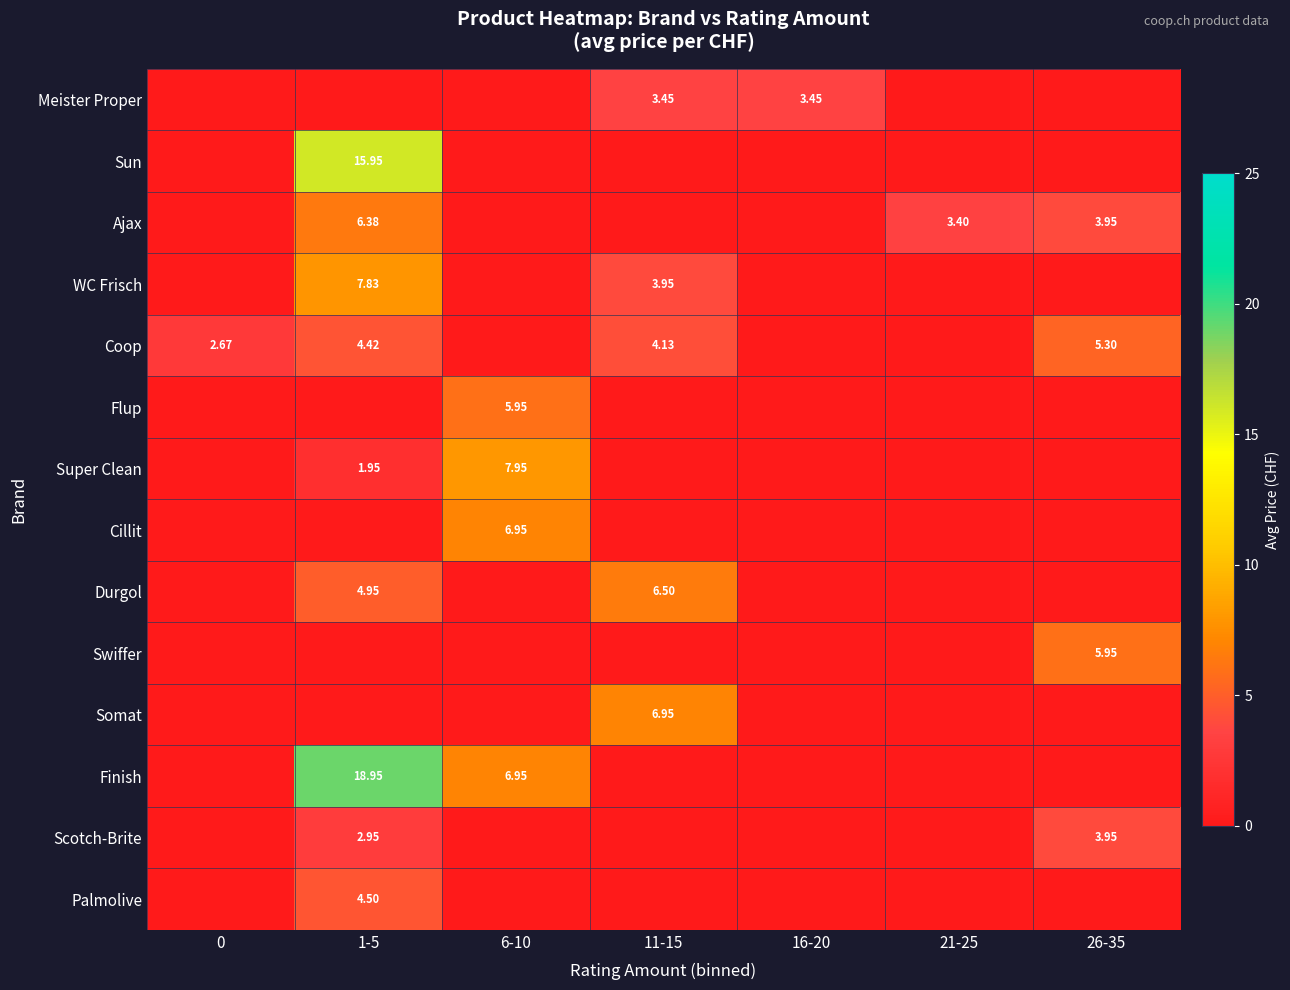

What is the sum of all Cillit values?

7.0